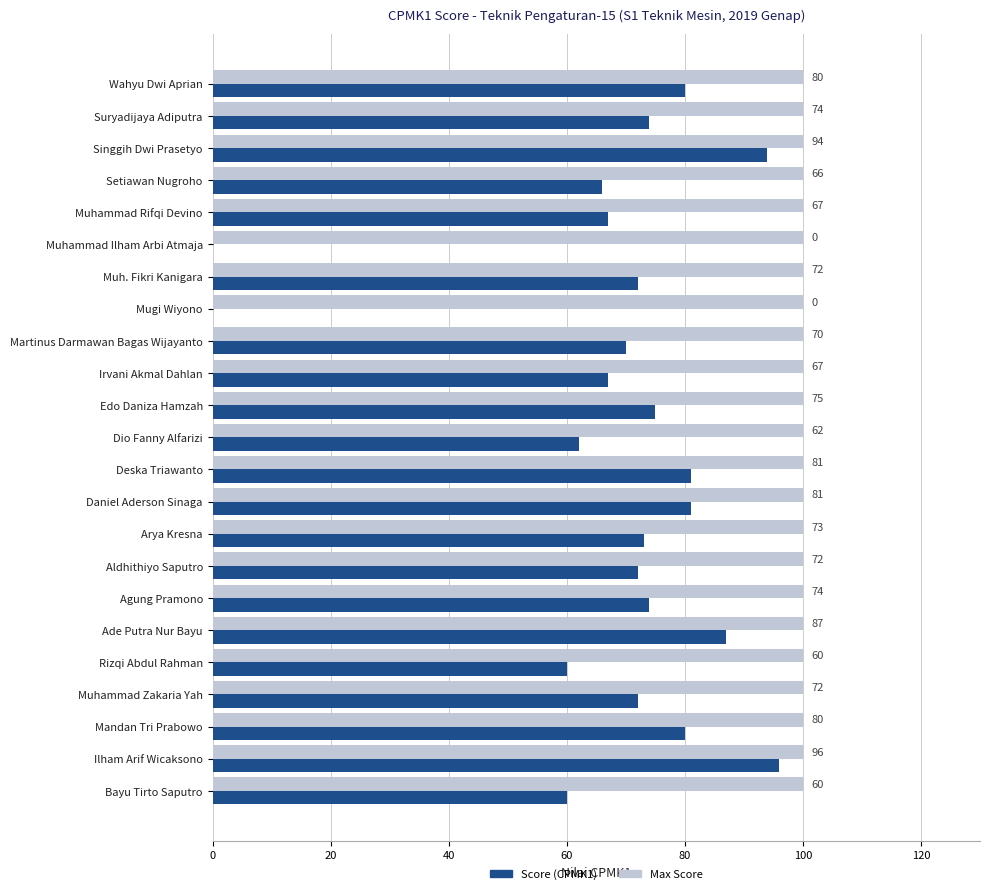

True or false: Max Score has a value of 27 at Bayu Tirto Saputro.

False